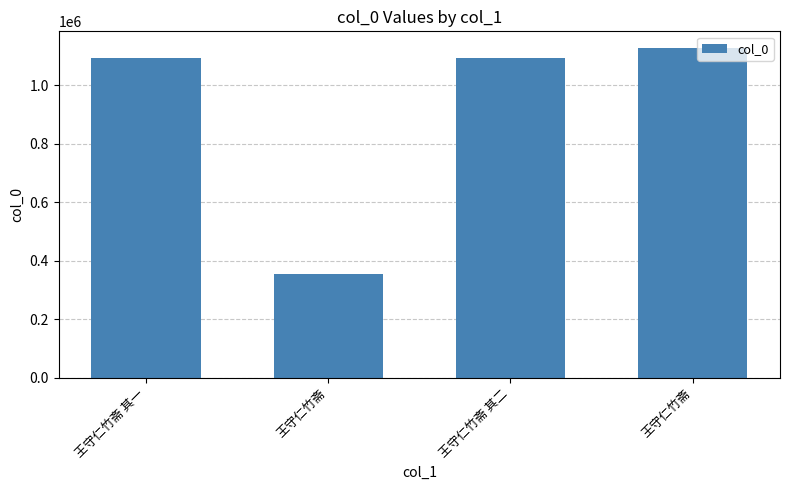

Does the chart contain any negative values?

No